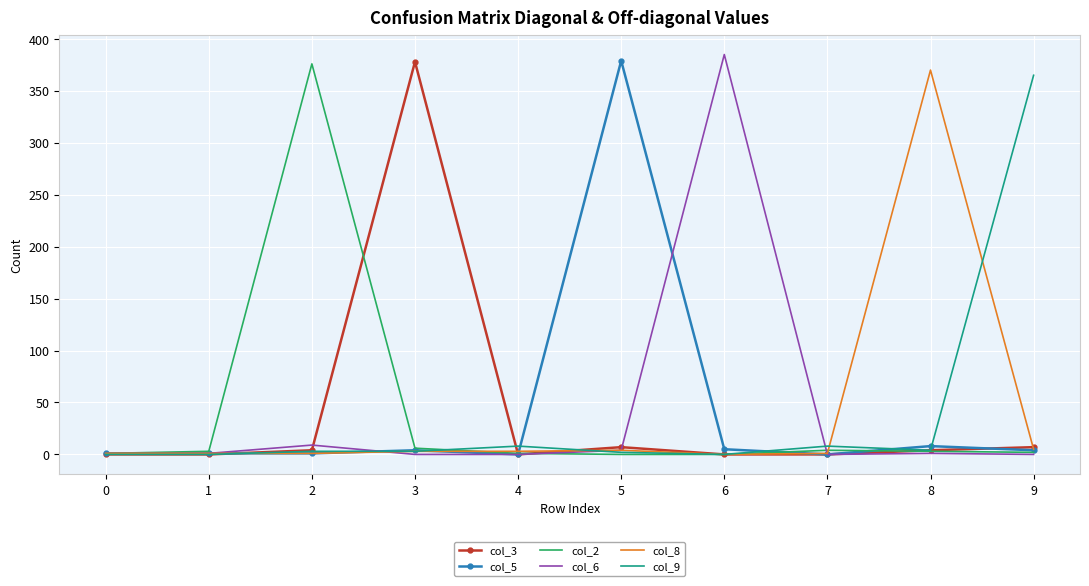

The col_9 series shows -206 at 0. True or false?

False